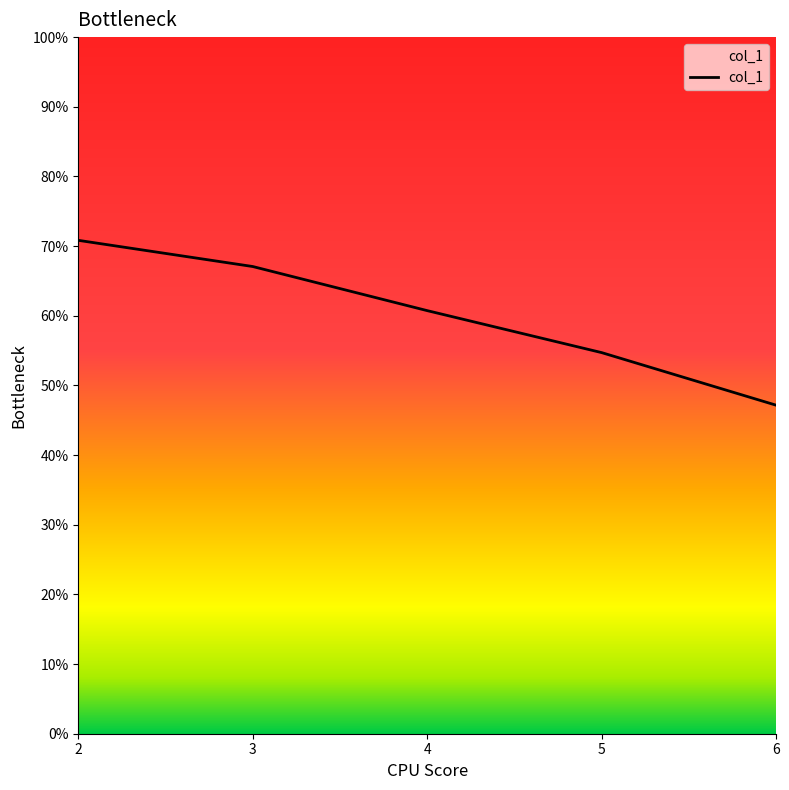

Between 4 and 3, which is larger?

3